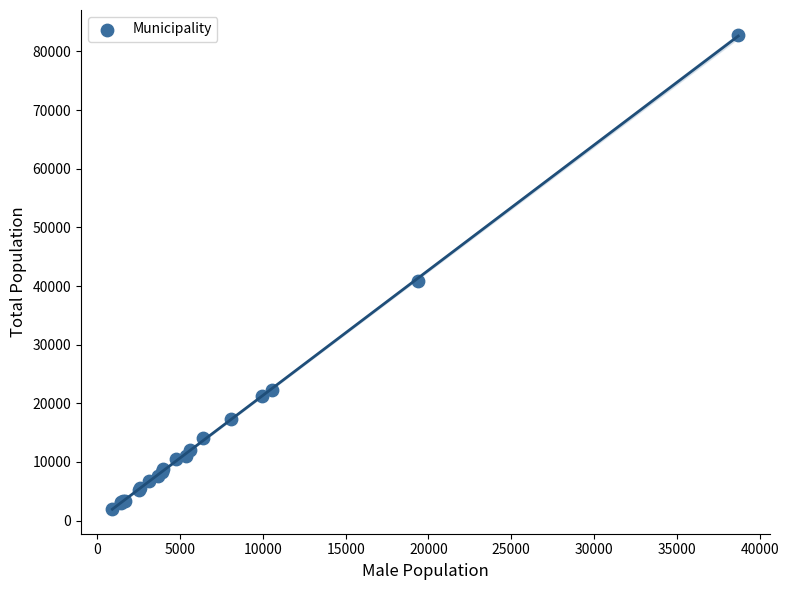

What Y value in the scatter plot is closest to 42358?

40843